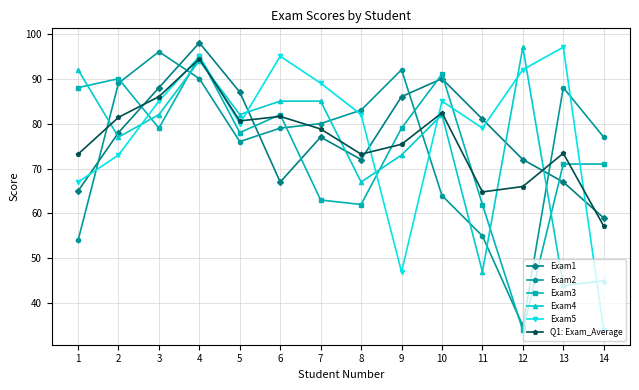

At which label does Q1: Exam_Average reach its minimum?

14